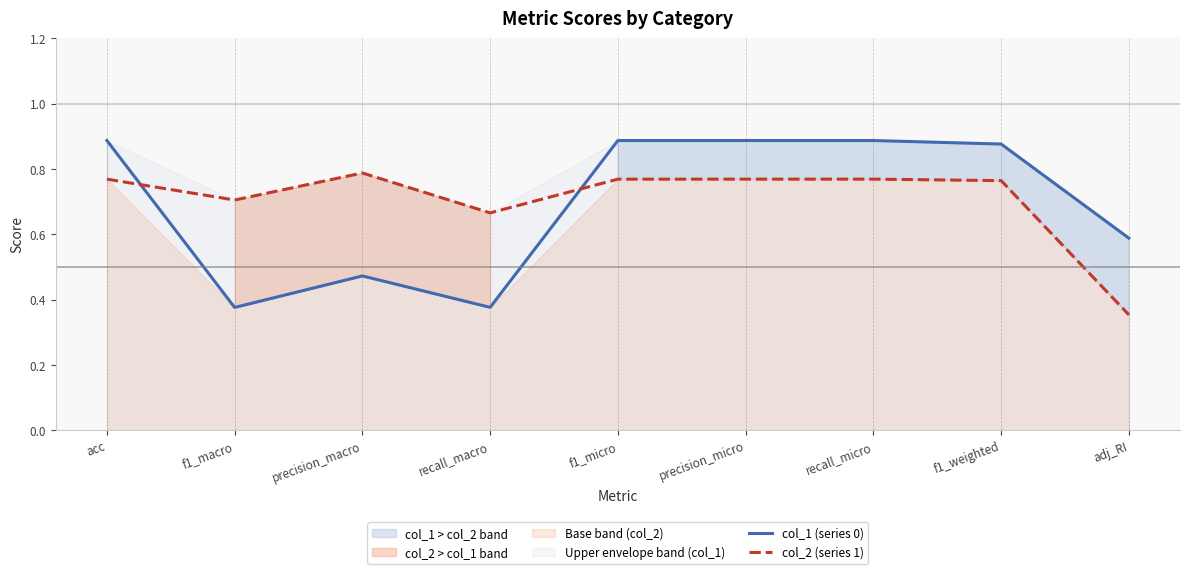

List the series in order of their peak value, lowest first.

col_2 (series 1), col_1 (series 0)